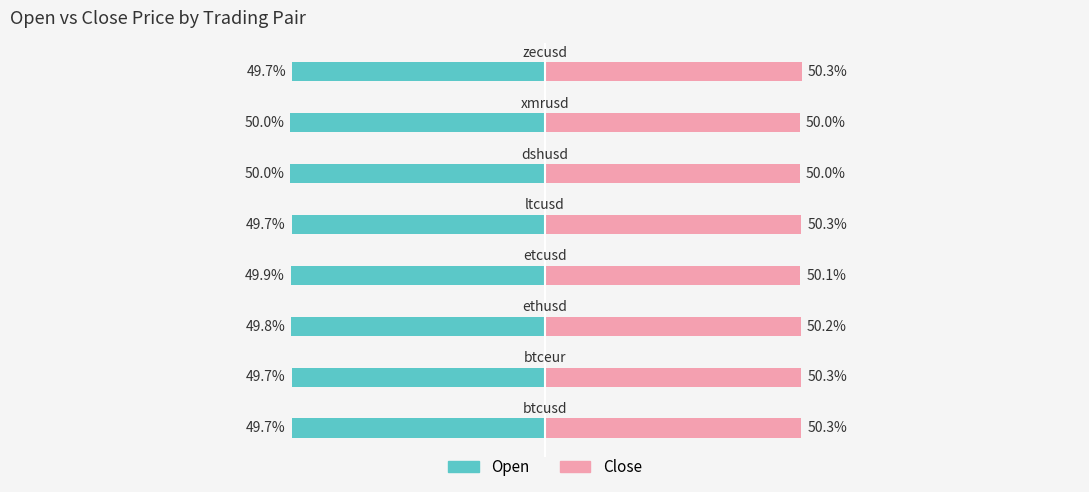

Reading left to right, what are all the values shown in this chart?

open: -49.7	-49.7	-49.8	-49.9	-49.7	-50.0	-50.0	-49.7
close: 50.3	50.3	50.2	50.1	50.3	50.0	50.0	50.3